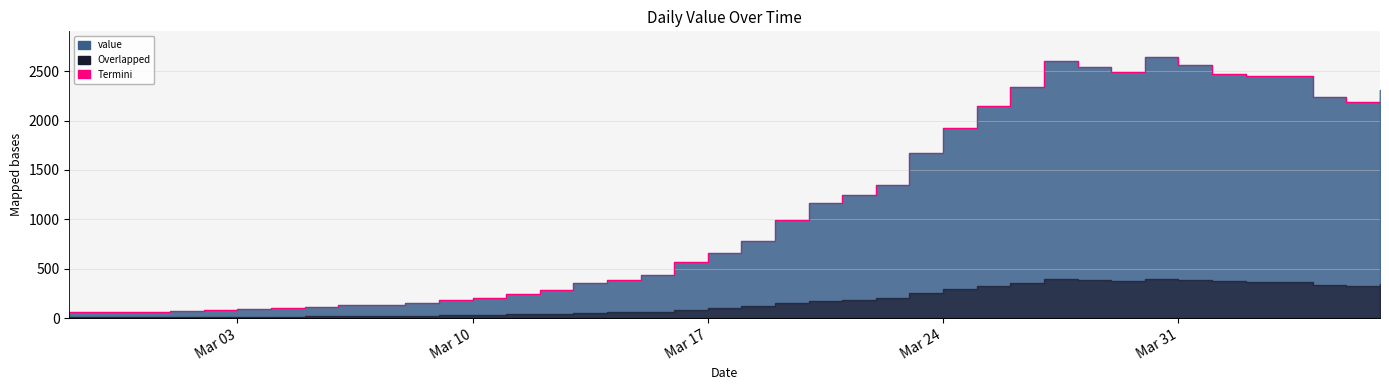

Does the chart display data point markers on the line(s)?

No